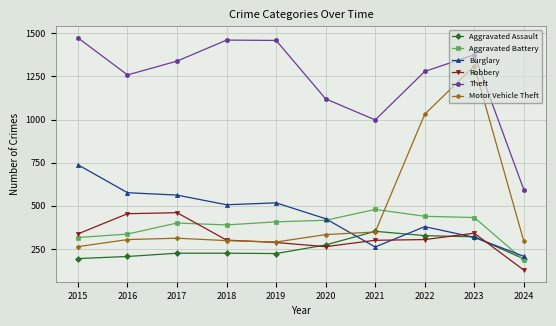

What is the difference between the Aggravated Battery values at 2022 and 2017?

39